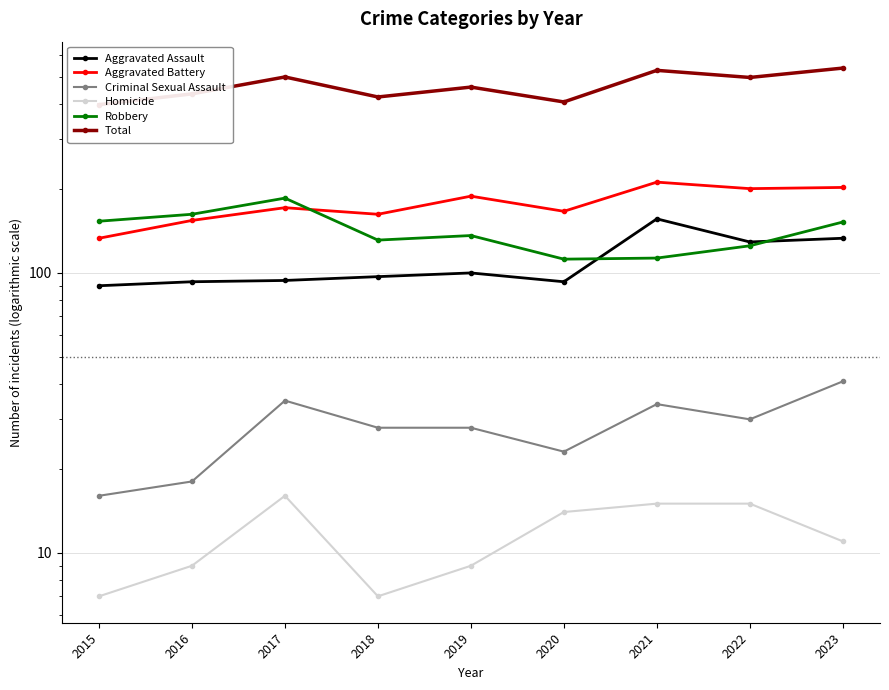

Count the number of categories in the chart.

9